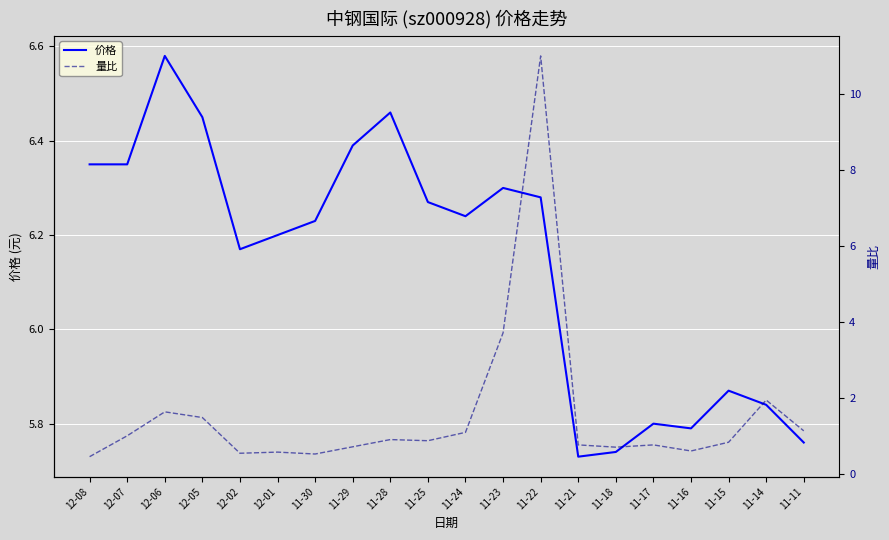

At which label is 价格 closest to 6?

11-15